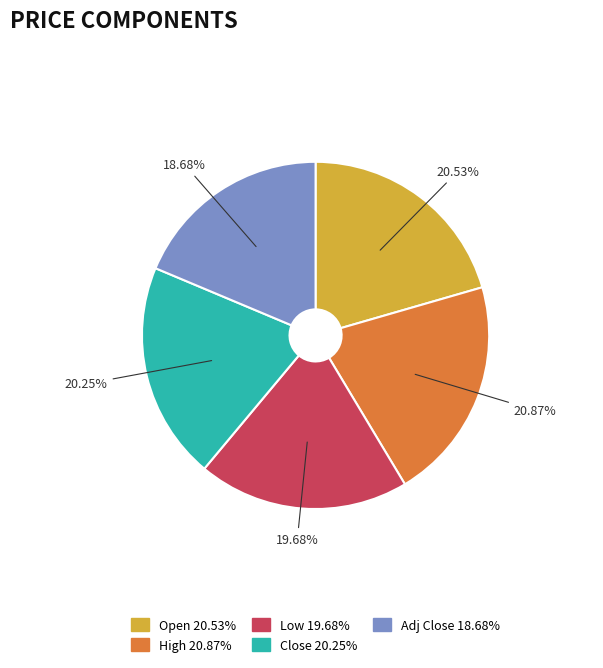

Is there a majority slice in this chart?

No